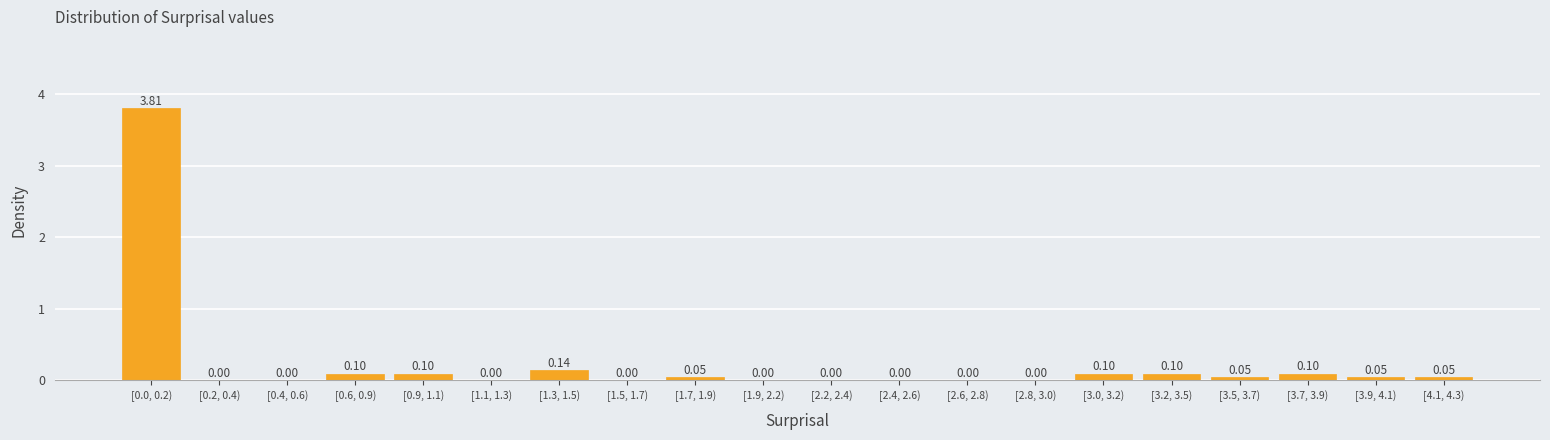

What is the change in value from [0.2, 0.4) to [1.3, 1.5)?

+0.1